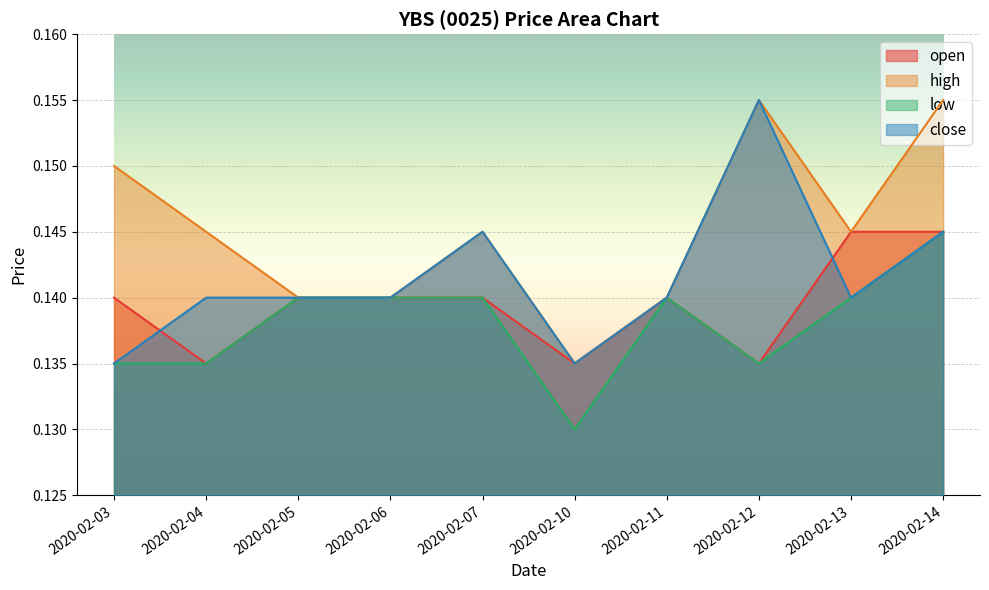

Which series has the largest total across all categories?

high